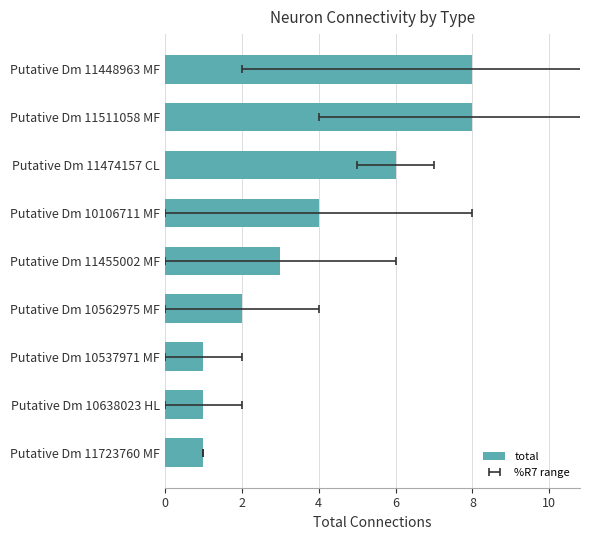

What is the value of the 7th bar from the left?

6